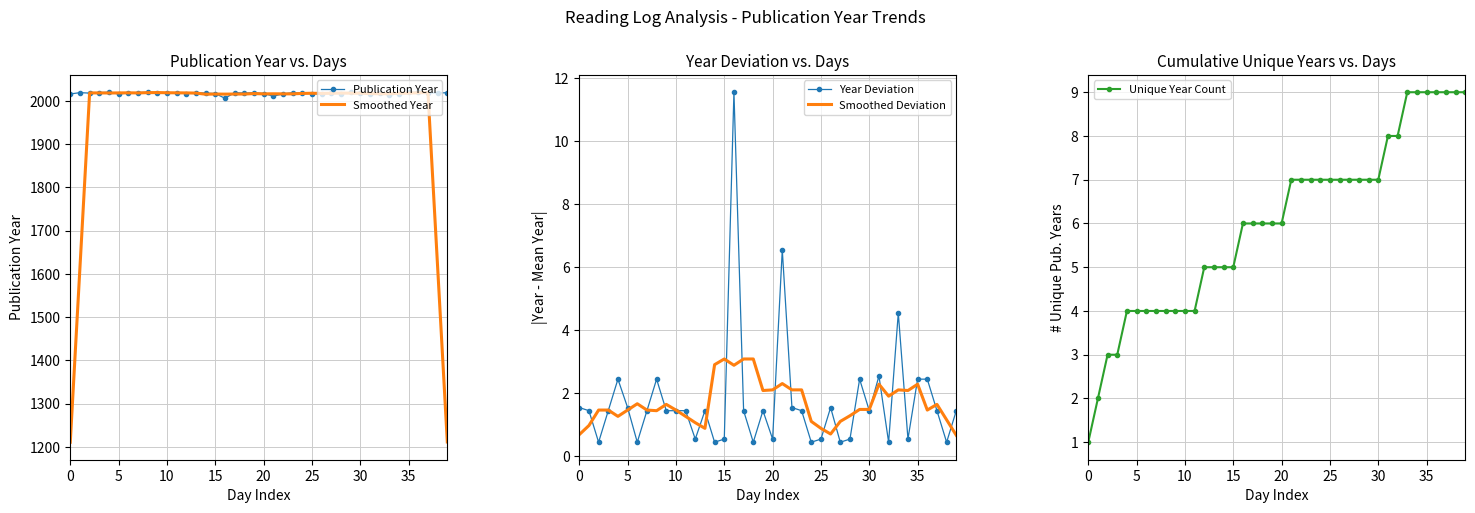

True or false: Smoothed Year has a value of 659.1 at 40.

False